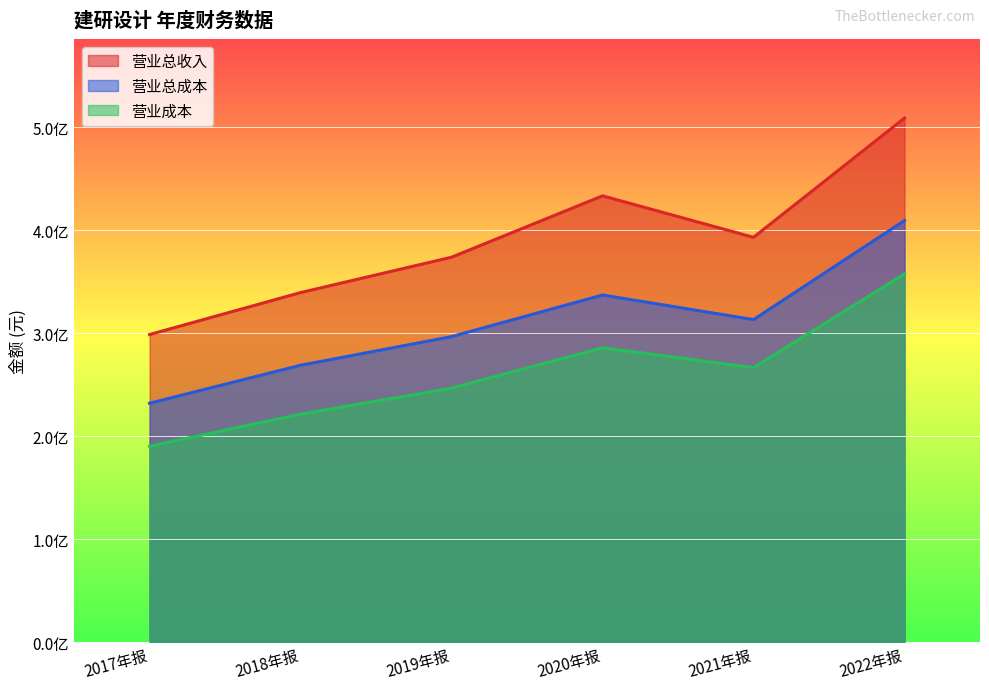

How many values in the TOTAL_OPERATE_INCOME series are below 393255710?

3